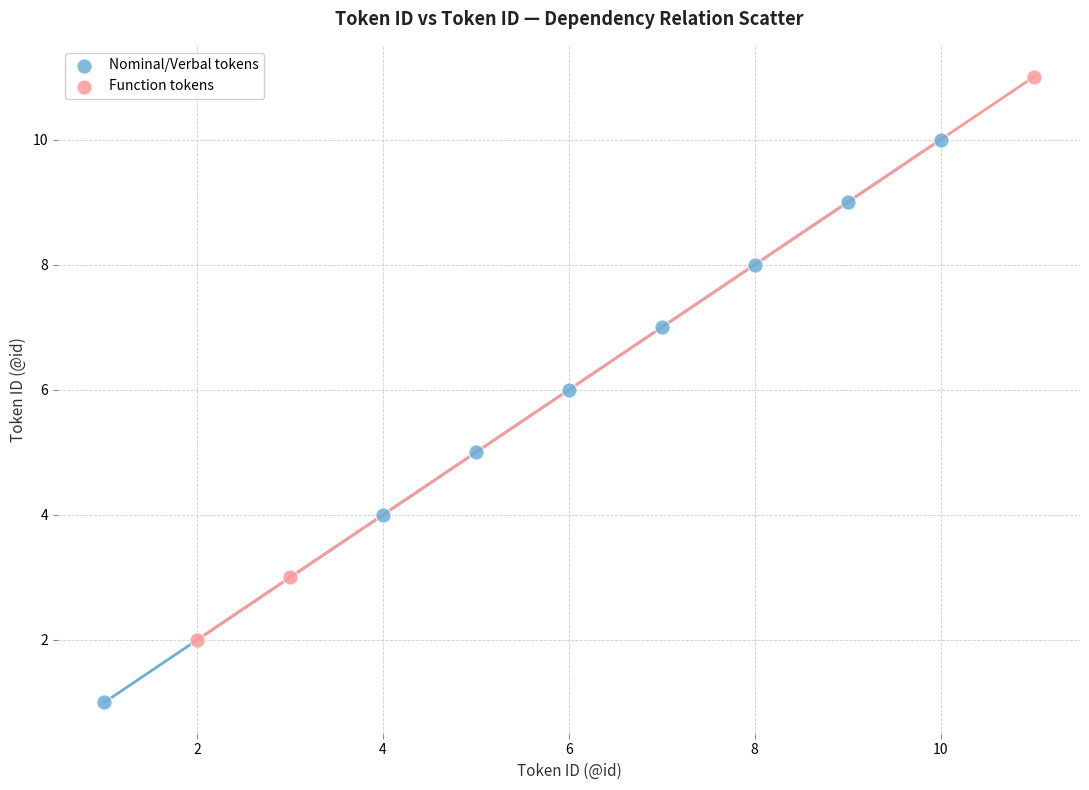

Which series contains the lowest Y value?

Nominal/Verbal tokens